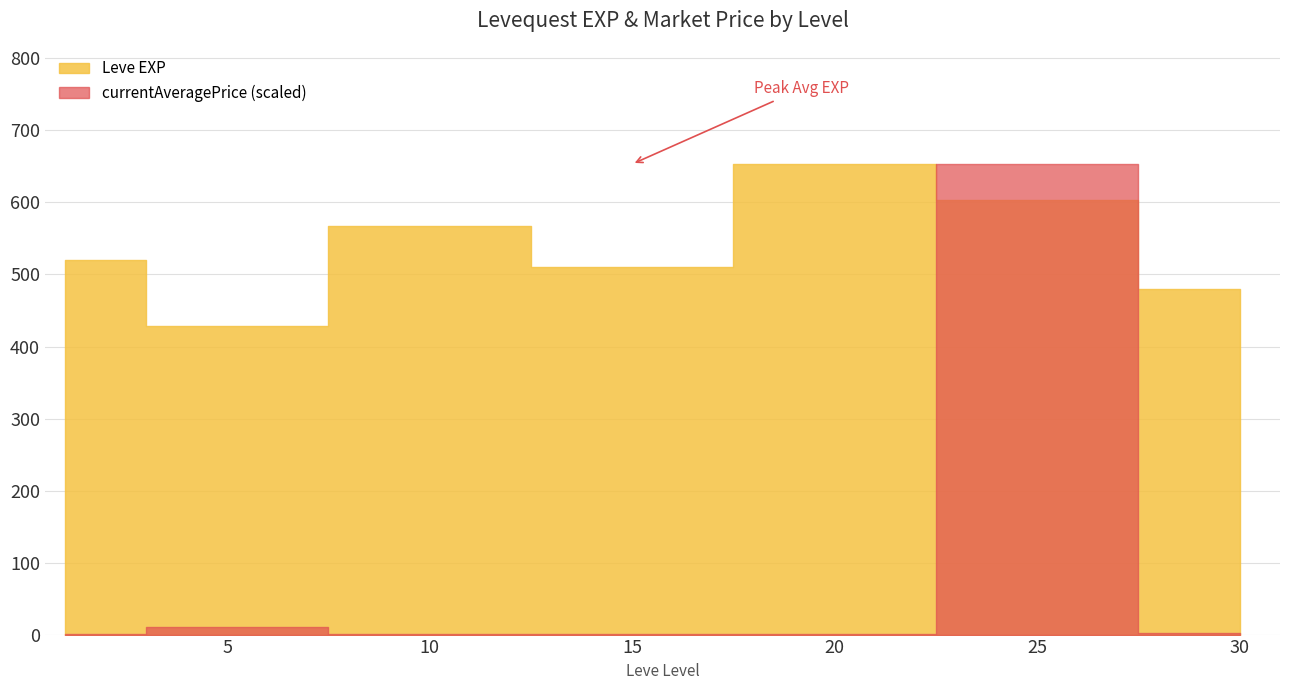

True or false: currentAveragePrice and Leve EXP cross at least once.

True